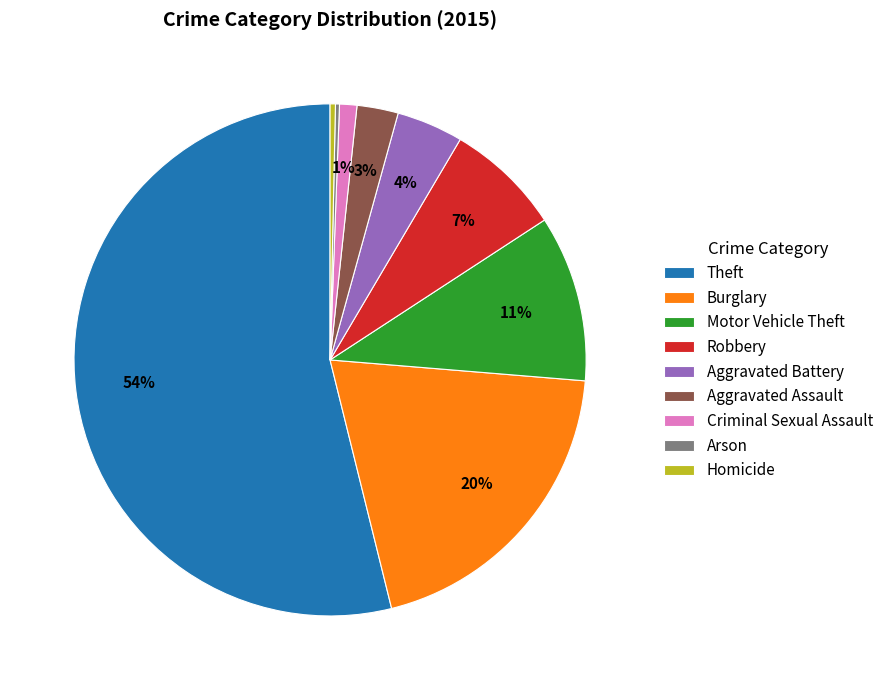

Is Motor Vehicle Theft the majority of the pie?

No